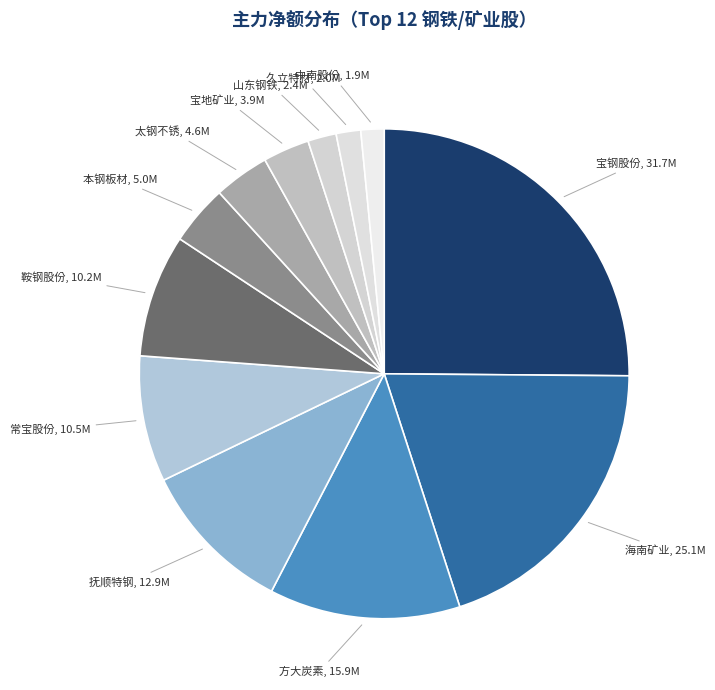

What is the ratio of the value at 太钢不锈 to the value at 山东钢铁?

1.9